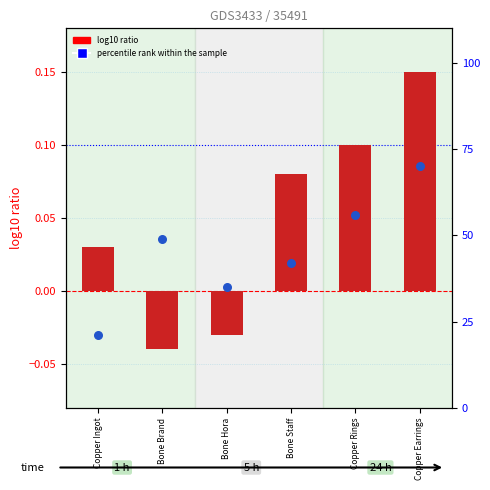

Which series contains the highest Y value?

percentile rank within the sample